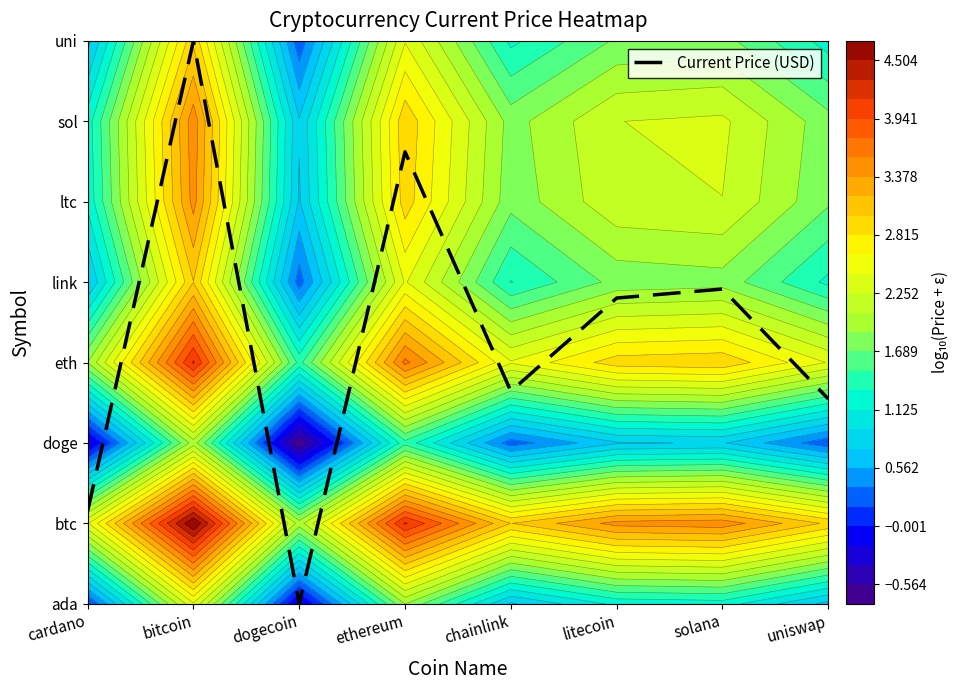

Count the number of data series in this chart.

1